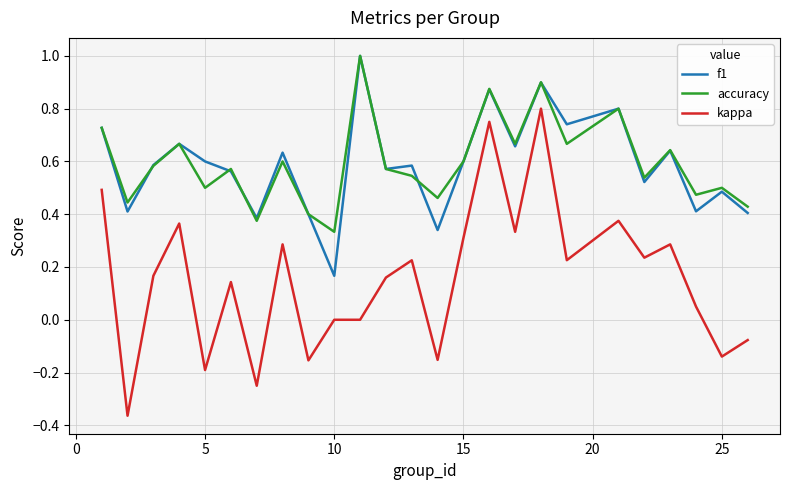

What is the sum of all f1 values?

14.7